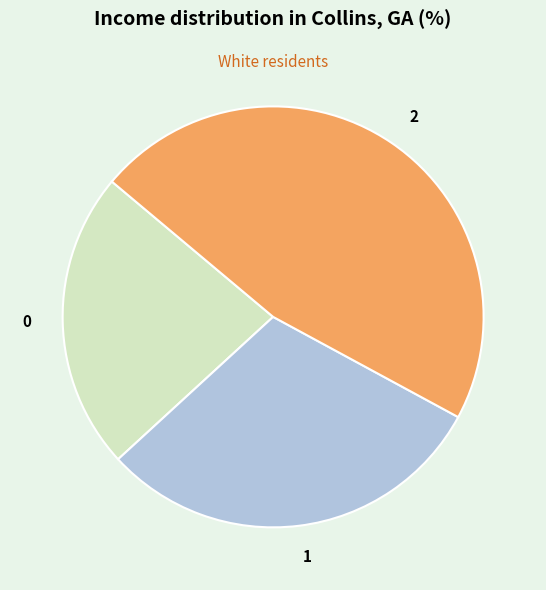

Is it true that 2 is 59% of the pie?

False